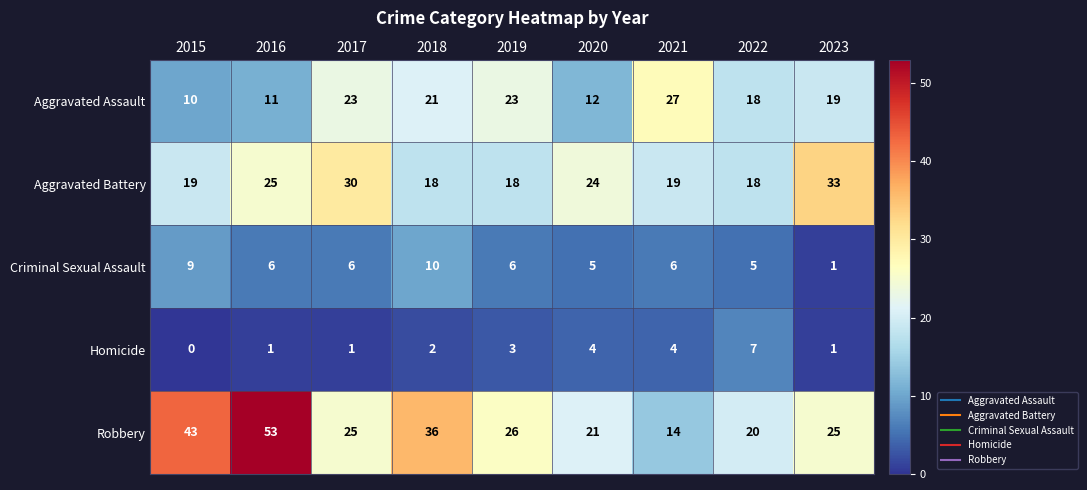

What is the difference between the second highest and second lowest values in the Aggravated Assault series?

12